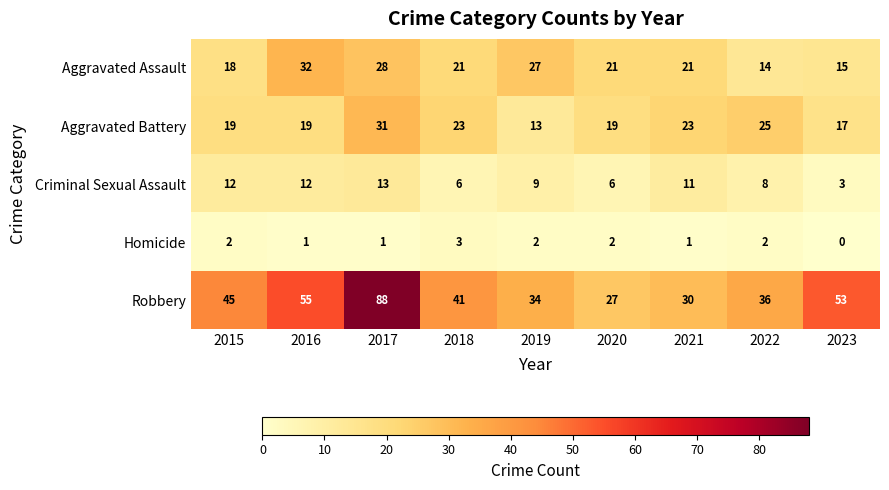

What is the difference between the highest and lowest values at 2021?

29